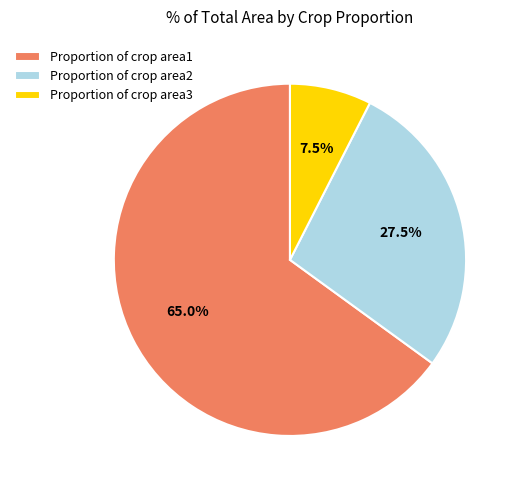

To the nearest percent, what is the difference between the Proportion of crop area2 and Proportion of crop area1 slice percentages?

38%